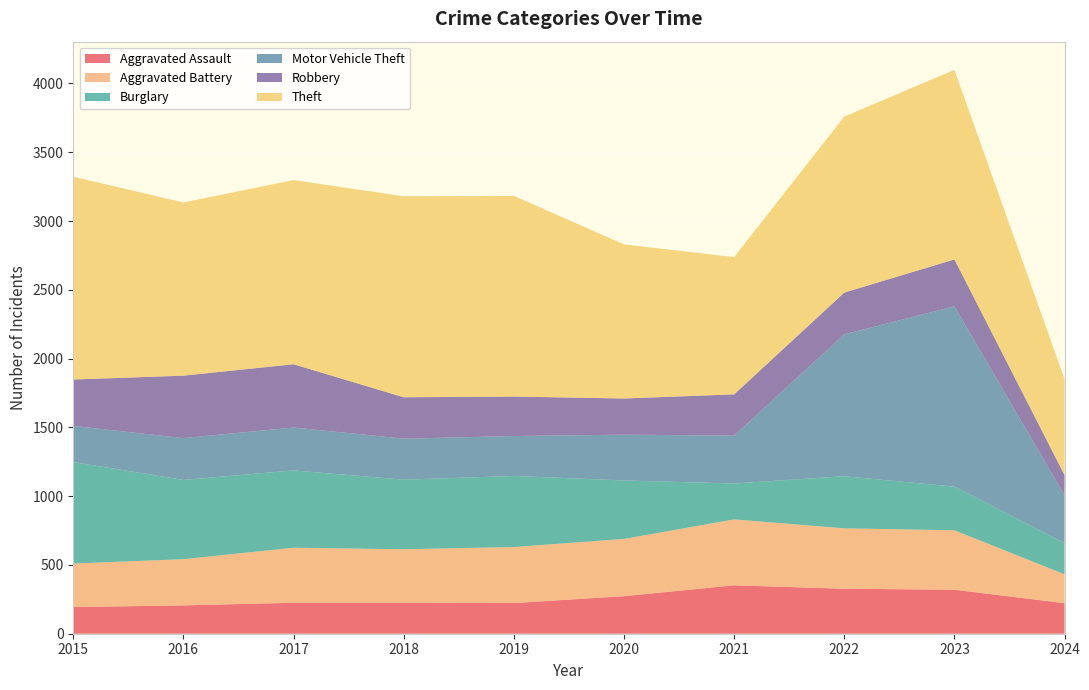

Reading left to right, list all the values displayed in this chart.

Aggravated Assault: 2015=194	2016=206	2017=225	2018=225	2019=223	2020=273	2021=352	2022=327	2023=320	2024=222
Aggravated Battery: 2015=316	2016=336	2017=400	2018=389	2019=407	2020=416	2021=479	2022=439	2023=432	2024=210
Burglary: 2015=738	2016=576	2017=562	2018=506	2019=517	2020=425	2021=261	2022=379	2023=317	2024=227
Motor Vehicle Theft: 2015=263	2016=304	2017=312	2018=298	2019=290	2020=333	2021=348	2022=1031	2023=1311	2024=347
Robbery: 2015=337	2016=454	2017=460	2018=301	2019=287	2020=263	2021=300	2022=304	2023=341	2024=147
Theft: 2015=1474	2016=1259	2017=1339	2018=1461	2019=1459	2020=1120	2021=998	2022=1279	2023=1378	2024=698